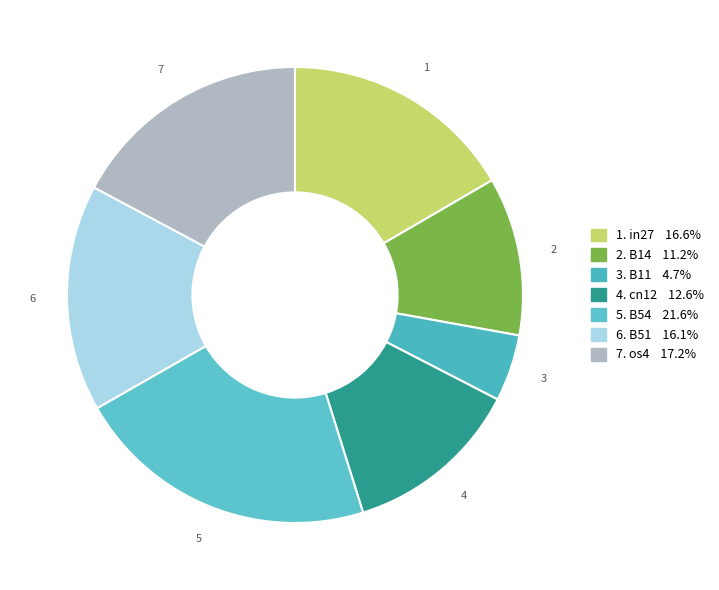

How many slices are in this pie chart?

7